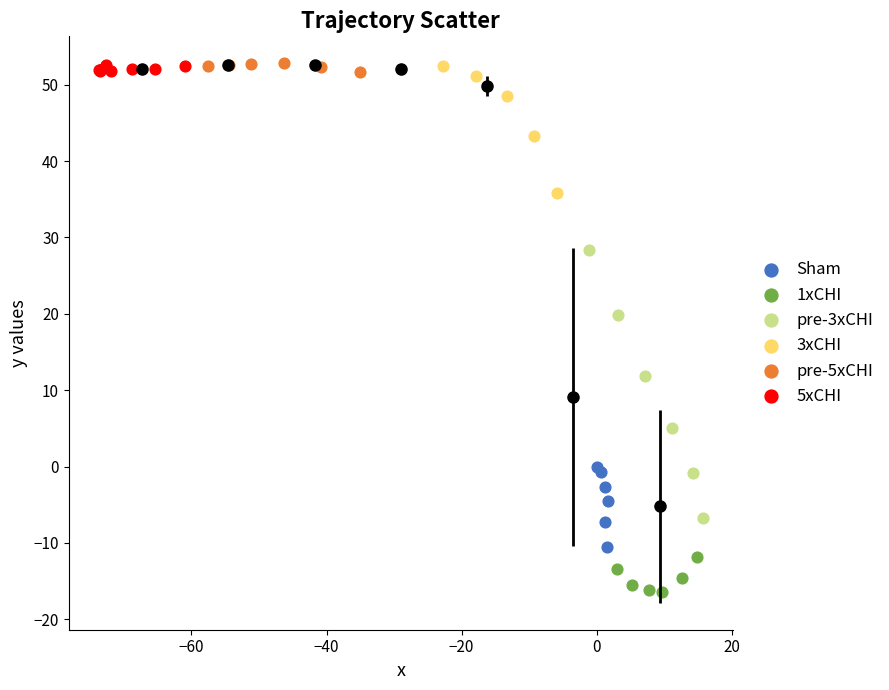

Which series has the largest Y range (max minus min)?

pre-3xCHI